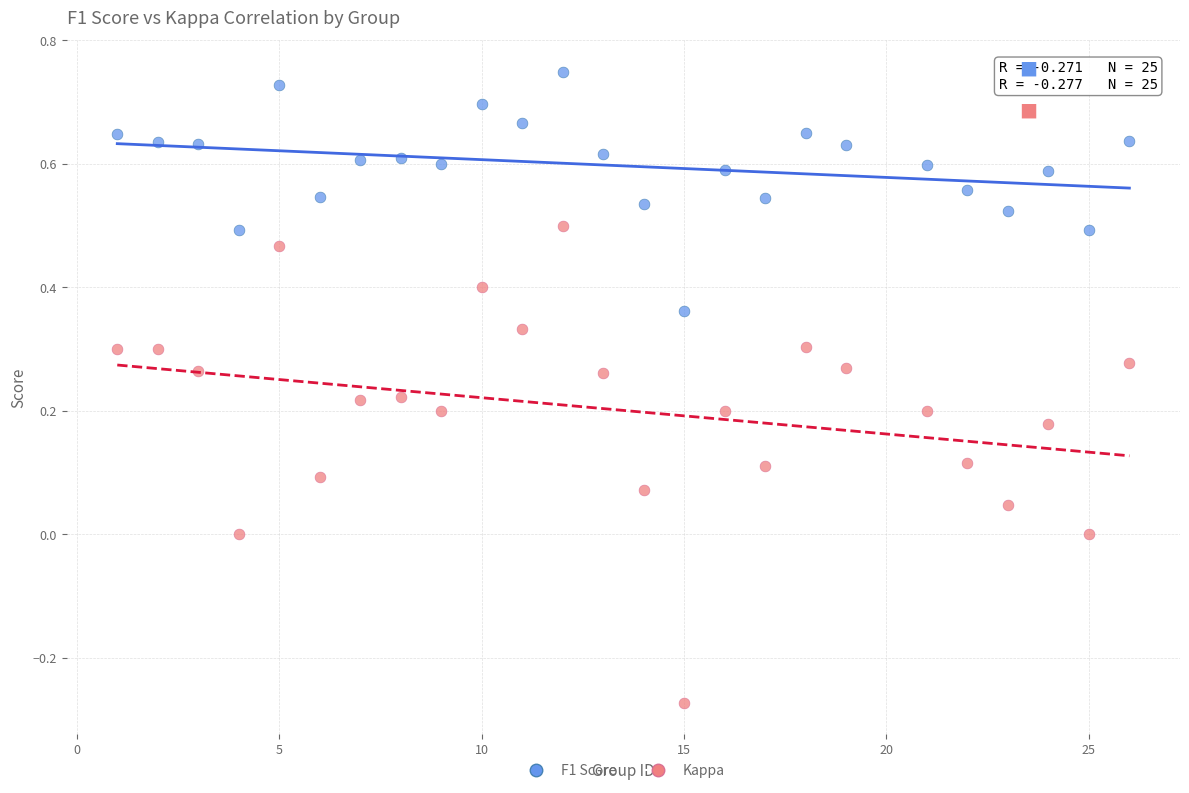

What are all the series names shown in the legend?

F1 Score, Kappa